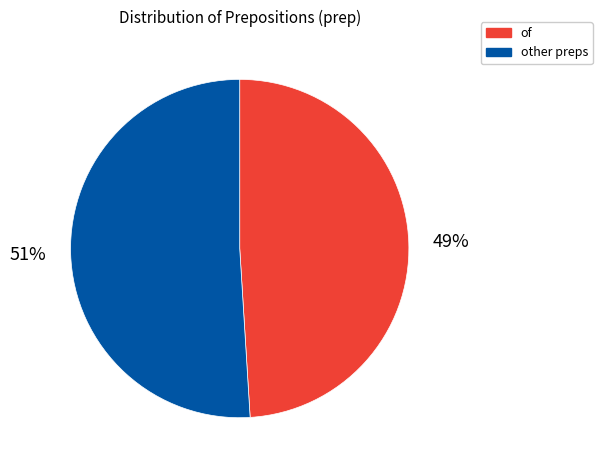

To the nearest percent, what portion does of represent?

49%